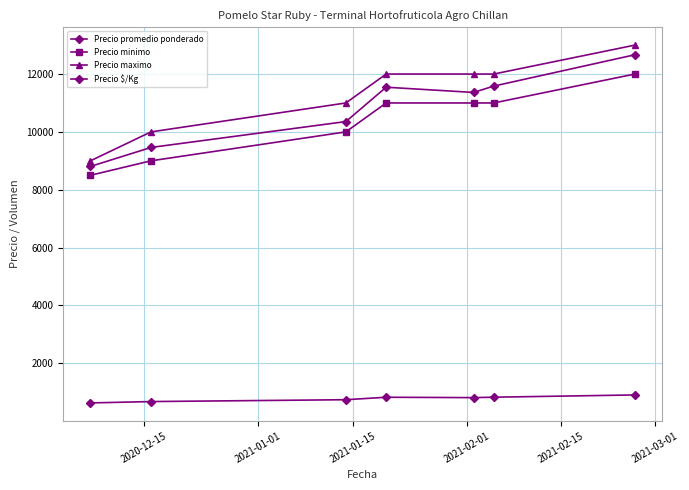

Is this an area chart (filled region under the line)?

No